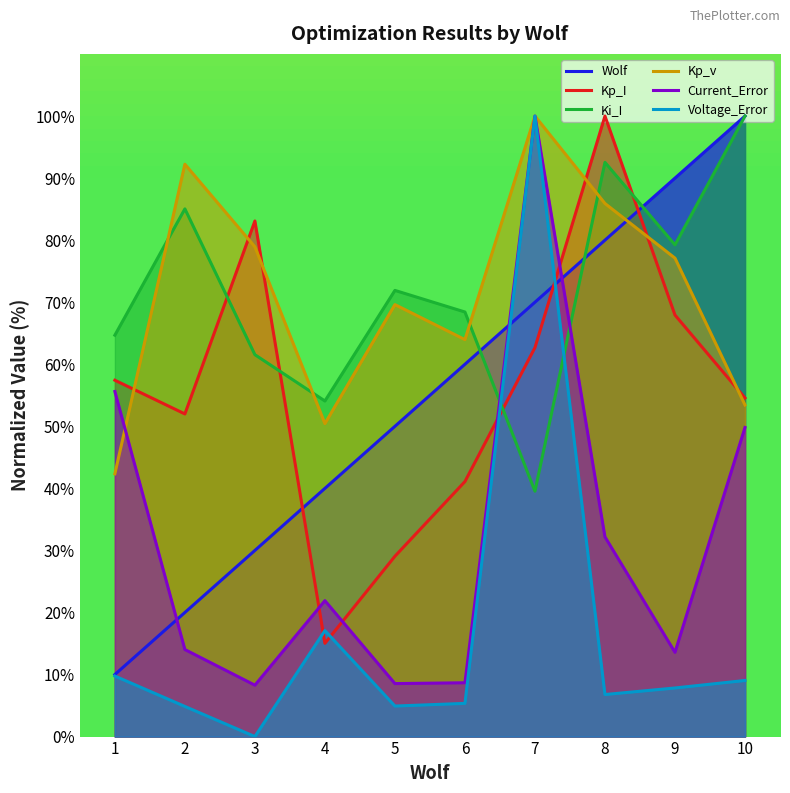

What is the lowest value of the Kp_I series?

15.0